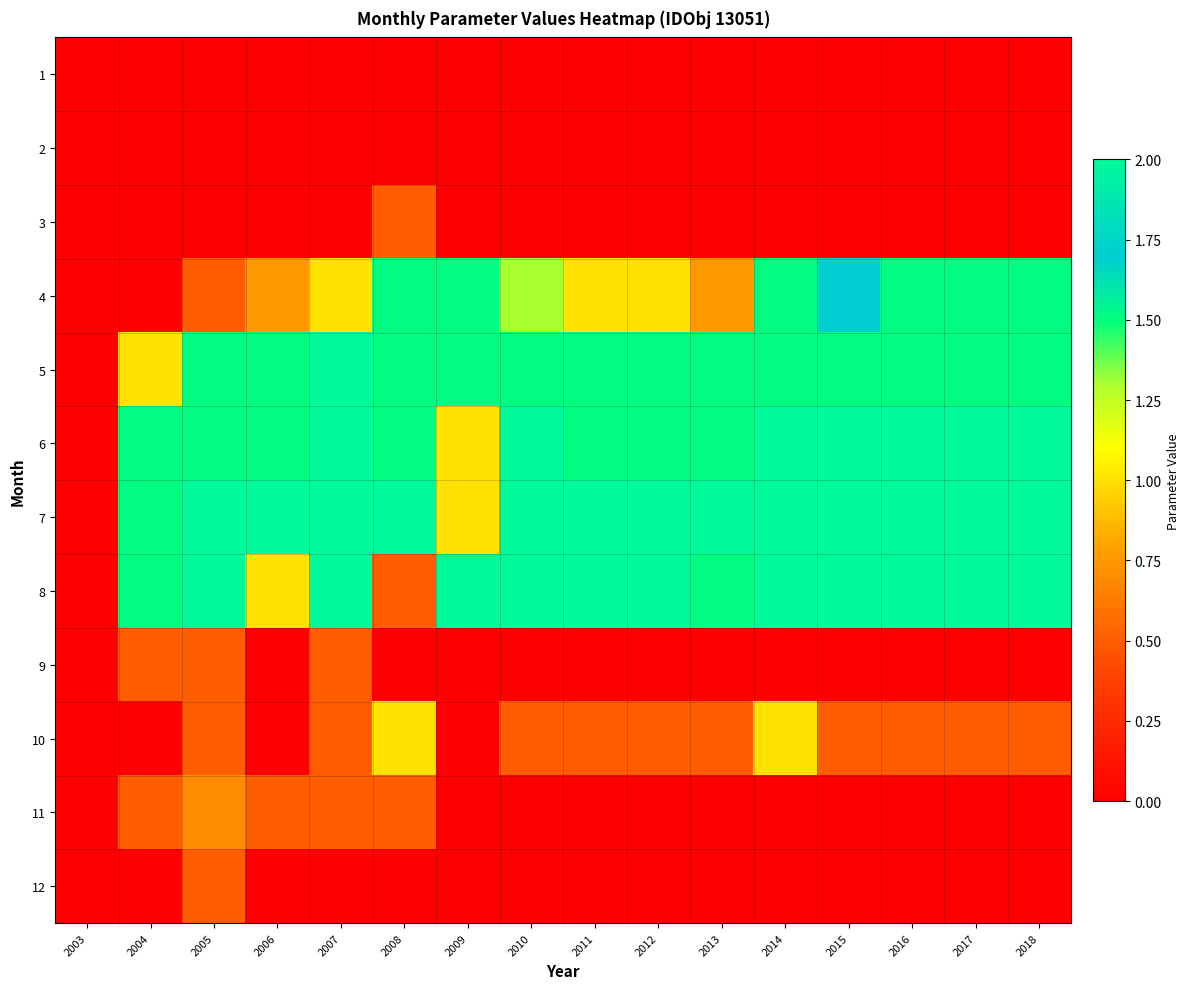

What is the total value across all series at 2010?

9.3